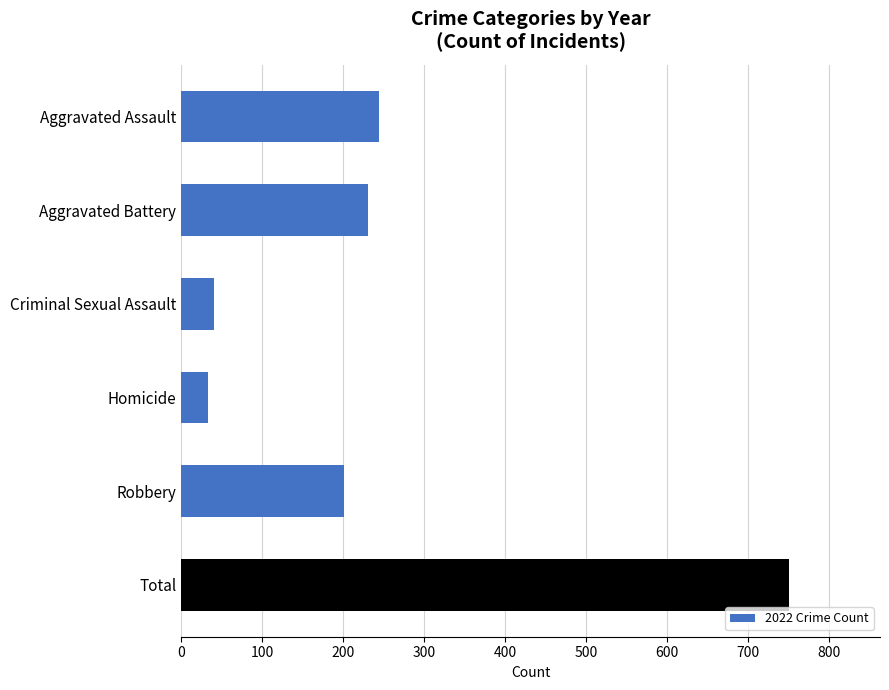

Does the chart contain stacked bars?

No